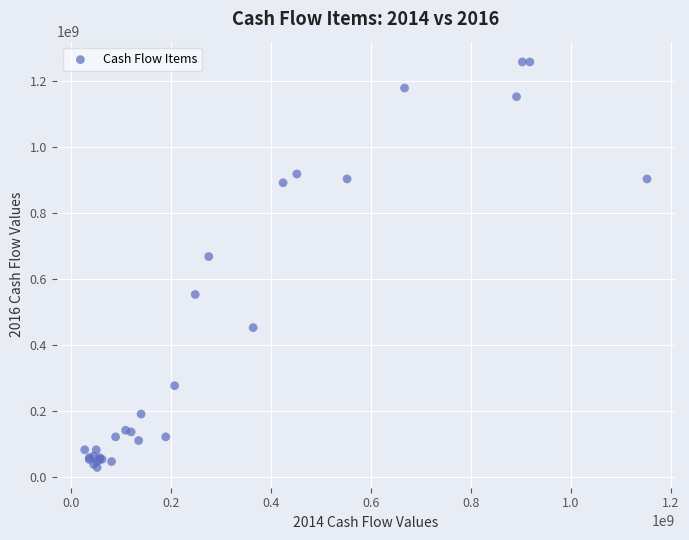

What Y value in the scatter plot is closest to 642935981?

667570830.4